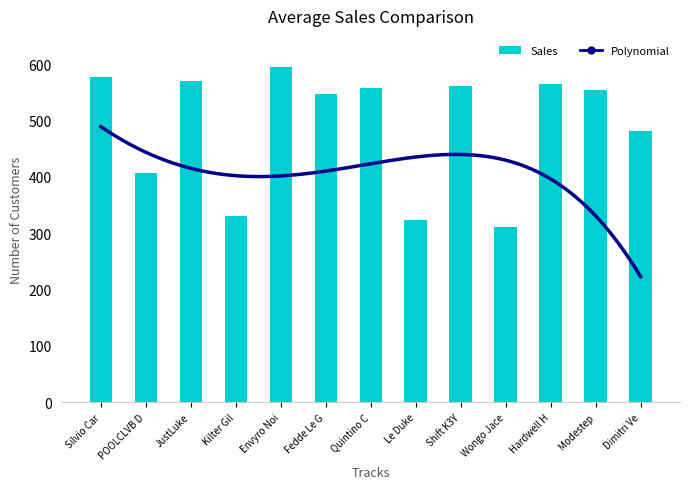

What is the label of the 6th bar from the right?

Le Duke